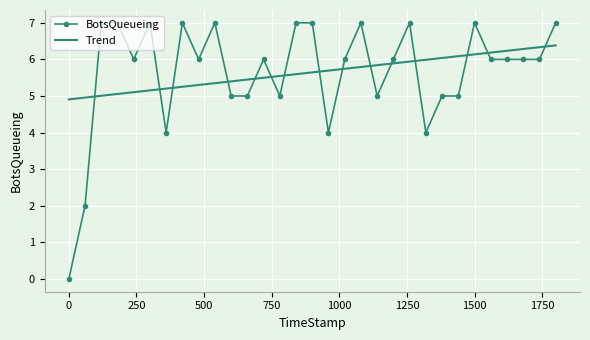

List the labels in order of value, largest first.

119.97, 179.8, 299.67, 419.68, 539.64, 839.98, 899.84, 1079.67, 1259.59, 1499.81, 1799.76, 239.69, 479.77, 719.96, 1019.99, 1199.72, 1559.89, 1619.9, 1679.63, 1739.86, 599.98, 659.85, 779.79, 1139.99, 1379.64, 1439.8, 359.61, 959.61, 1319.84, 59.82, 0.0